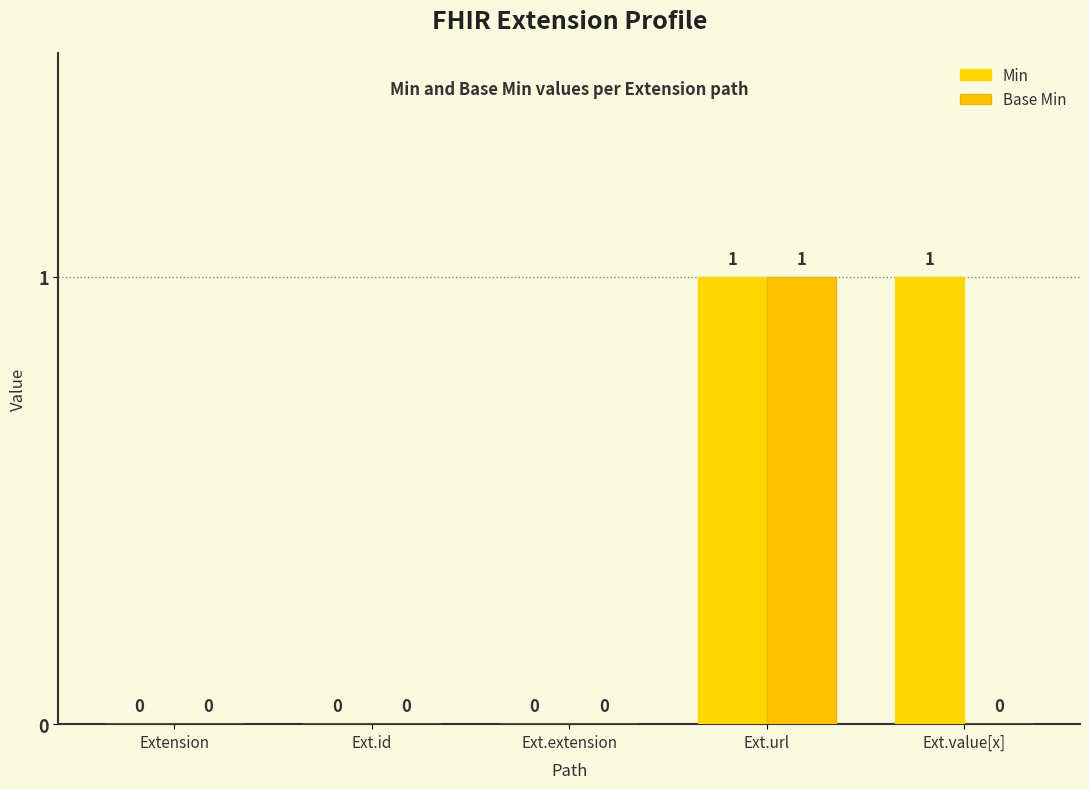

What is the label of the 5th bar from the left?

Ext.value[x]